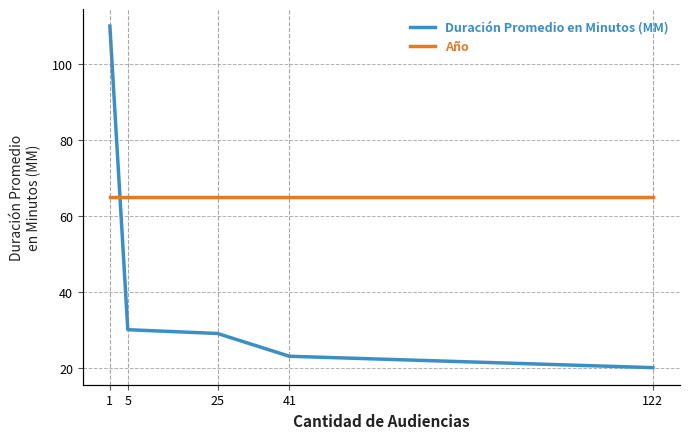

Which category has the lowest value across all series?

122